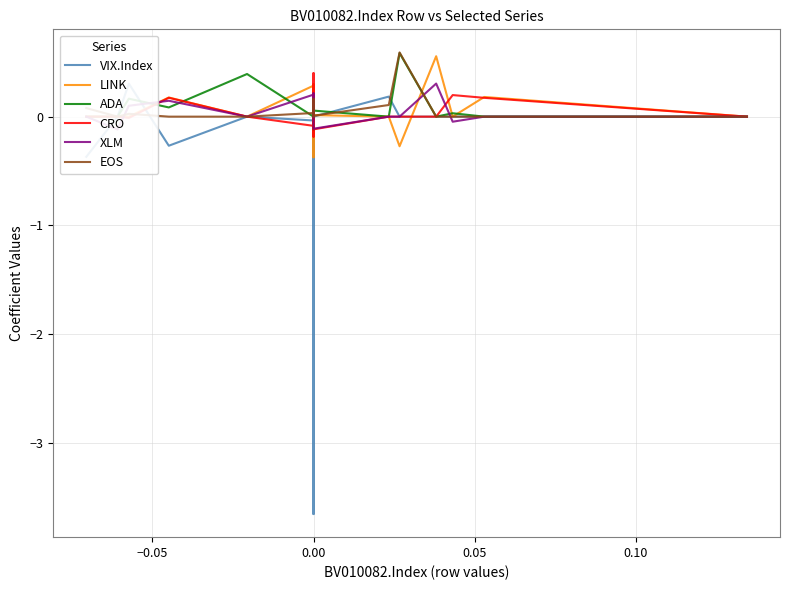

Does the chart have visible grid lines?

Yes